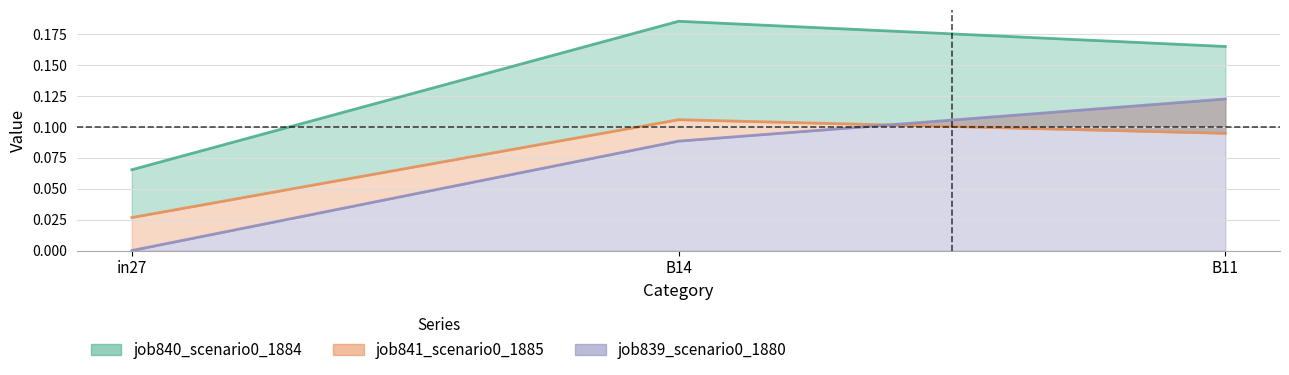

What is the difference between the job841_scenario0_1885 values at in27 and B11?

0.1